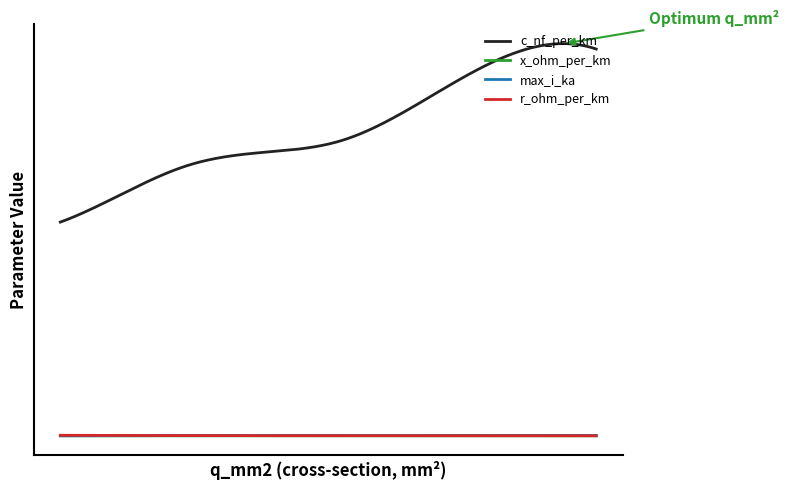

Is this an area chart (filled region under the line)?

No